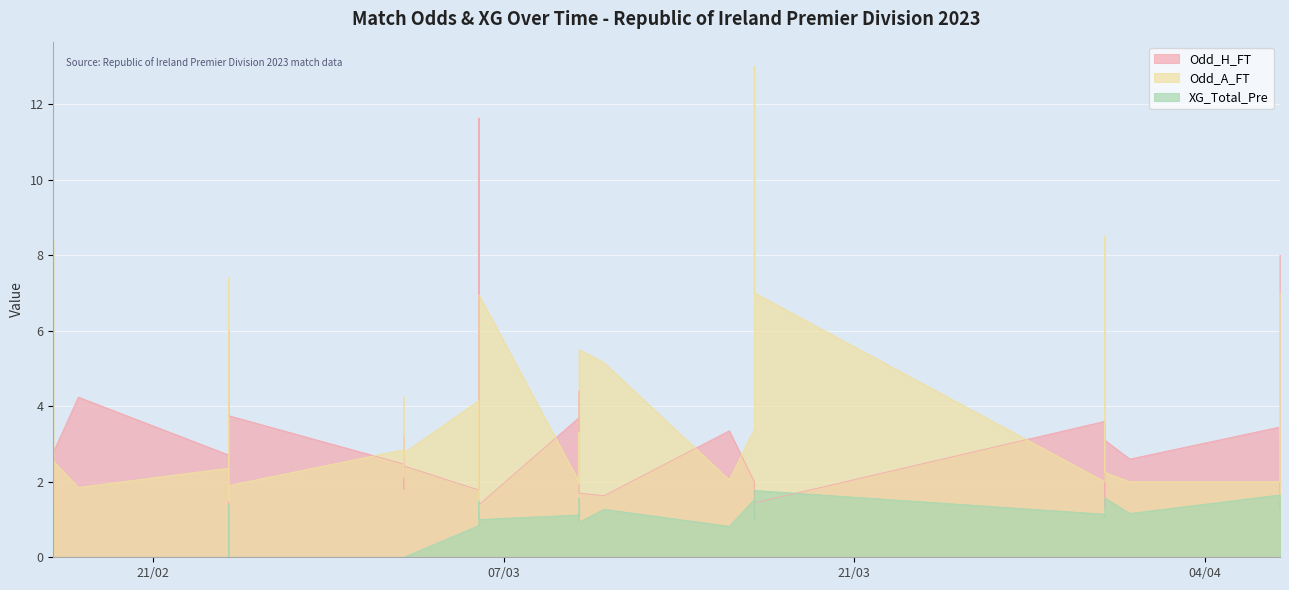

At which category does the chart reach its minimum across all series?

2023-02-17